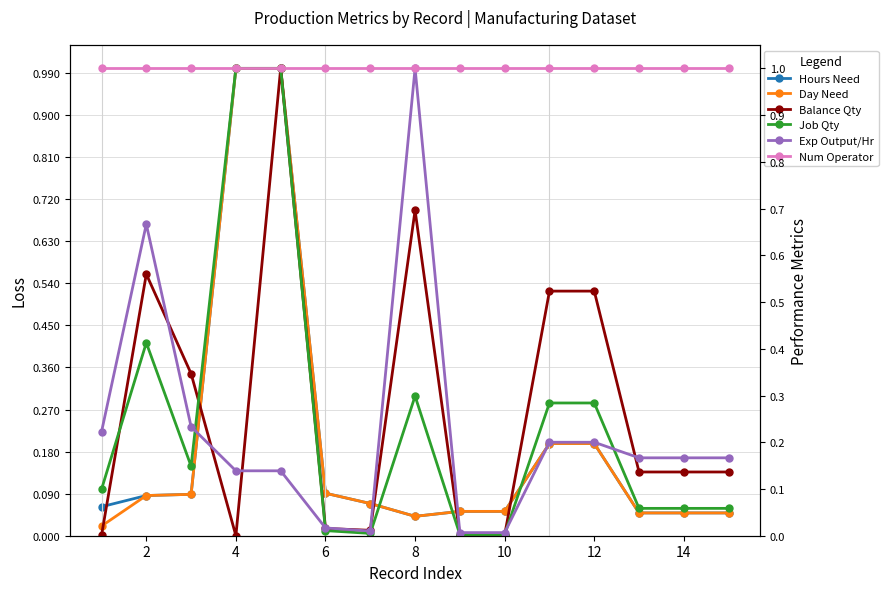

What is the greatest value displayed?

1.0